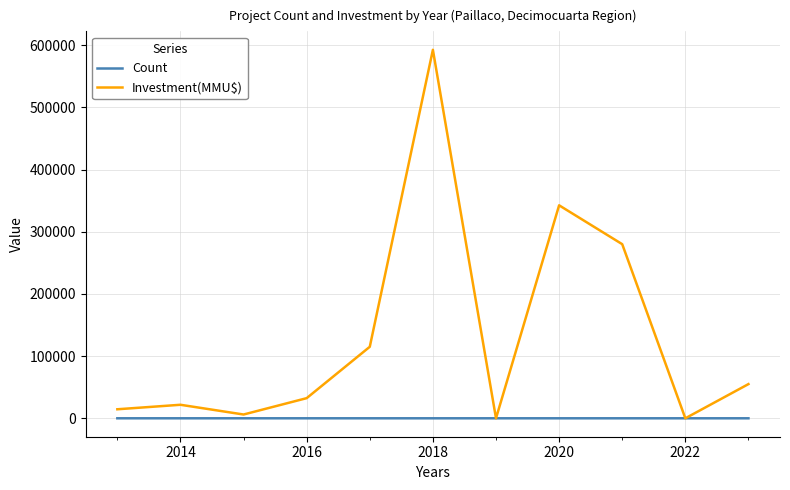

Which series has the largest total across all categories?

Investment(MMU$)